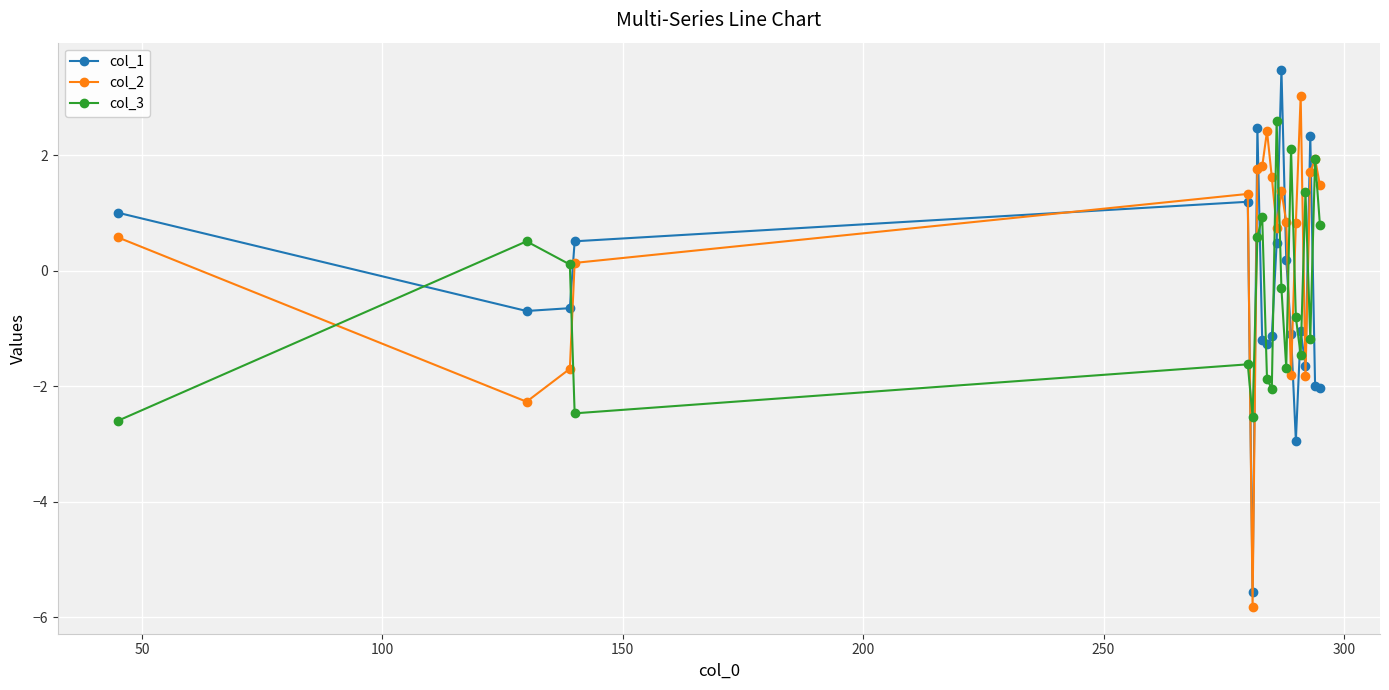

Reading left to right, transcribe all the data shown in this chart.

col_1: 1.0	-0.7	-0.6	0.5	1.2	-5.6	2.5	-1.2	-1.3	-1.1	0.5	3.5	0.2	-1.1	-2.9	-1.0	-1.6	2.3	-2.0	-2.0
col_2: 0.6	-2.3	-1.7	0.1	1.3	-5.8	1.8	1.8	2.4	1.6	0.7	1.4	0.8	-1.8	0.8	3.0	-1.8	1.7	1.9	1.5
col_3: -2.6	0.5	0.1	-2.5	-1.6	-2.5	0.6	0.9	-1.9	-2.0	2.6	-0.3	-1.7	2.1	-0.8	-1.5	1.4	-1.2	1.9	0.8